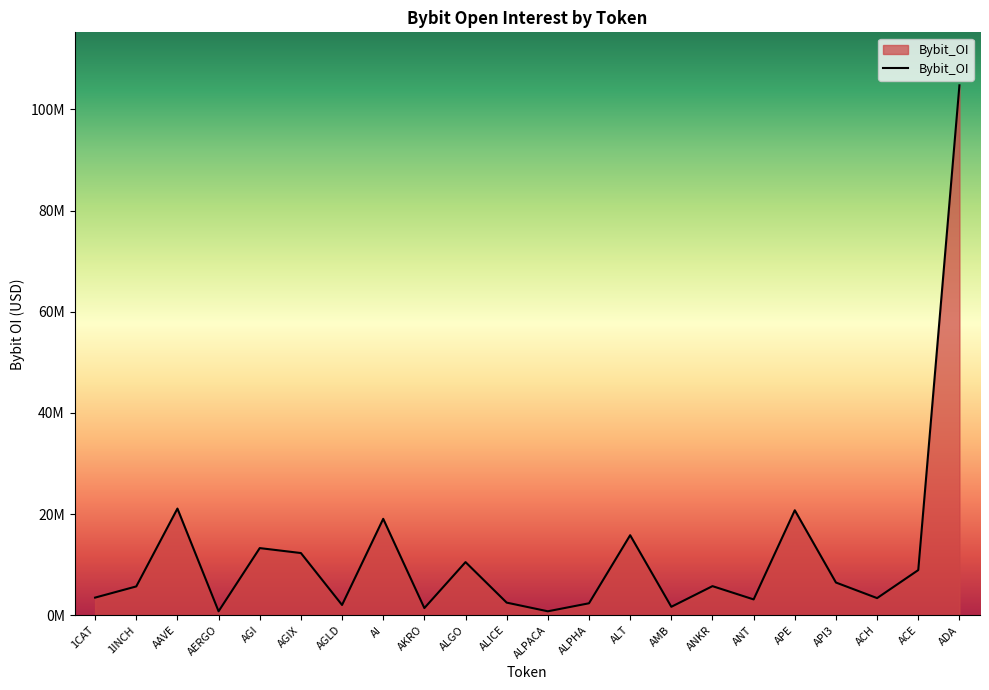

What position from the right is AGI?

18